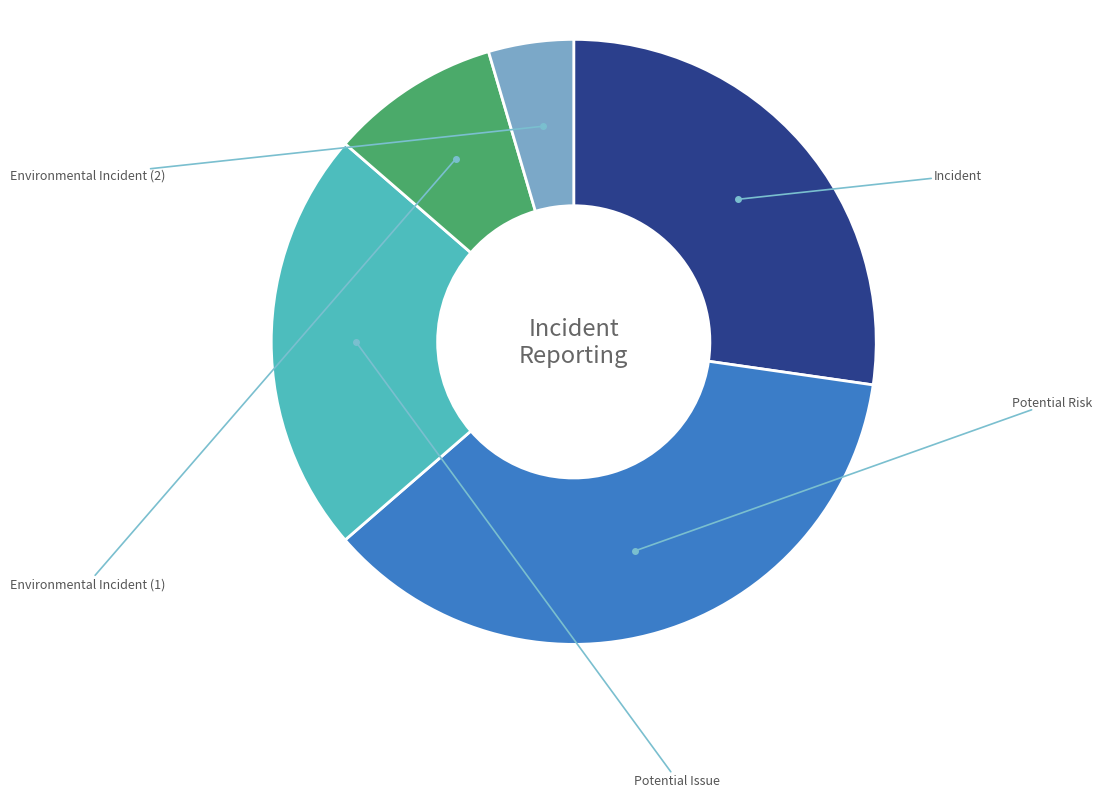

Does any single category account for the majority?

No